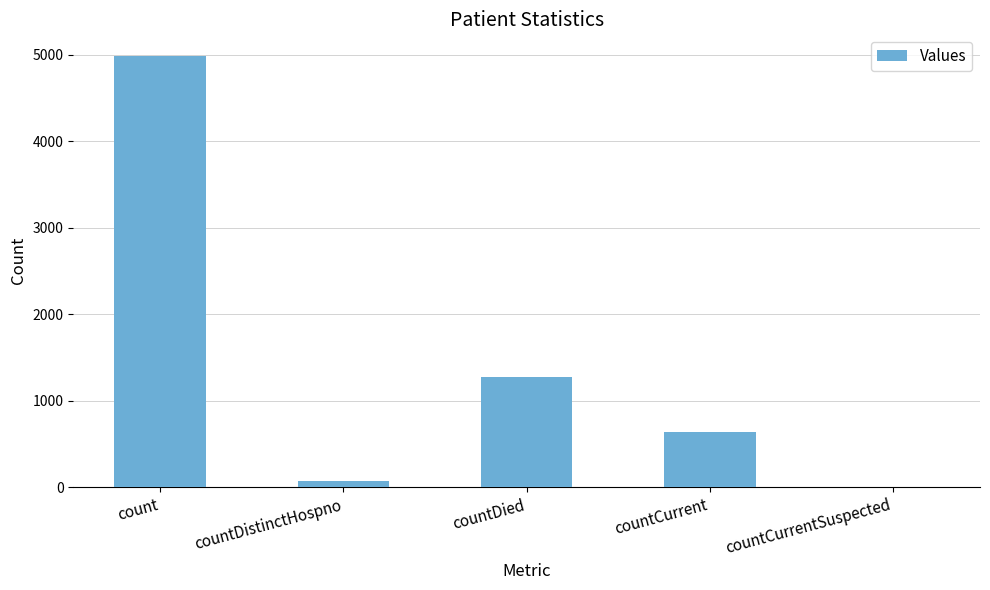

What is the sum of the values at countCurrentSuspected and countCurrent?

639